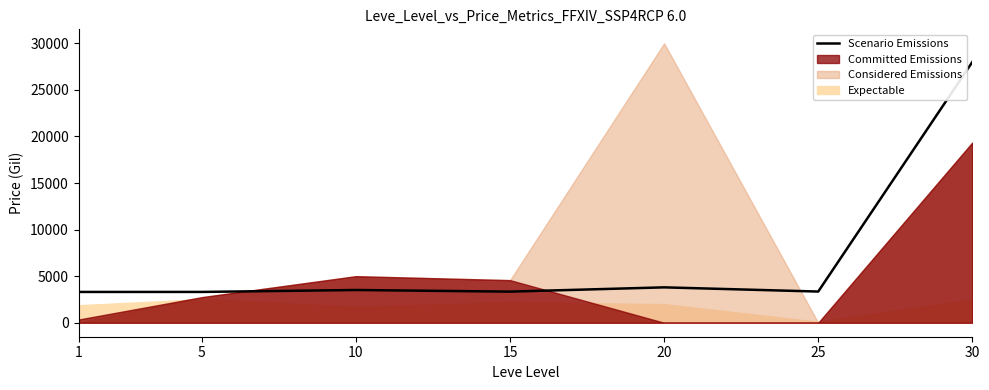

How many interior local peaks (higher than both neighbors) does the data have?

2